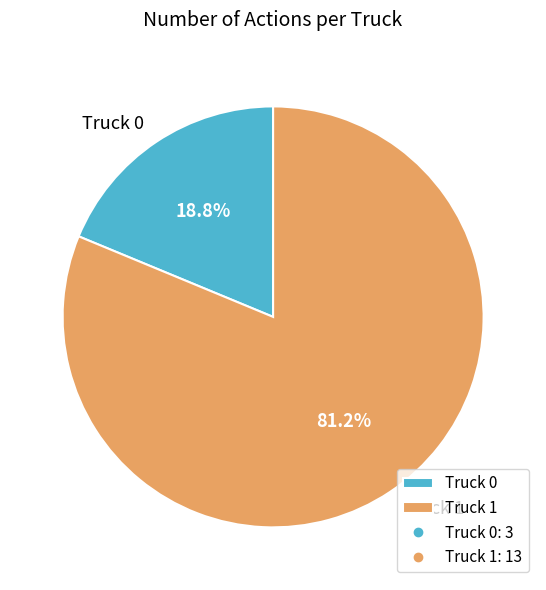

Does any single category account for the majority?

Yes